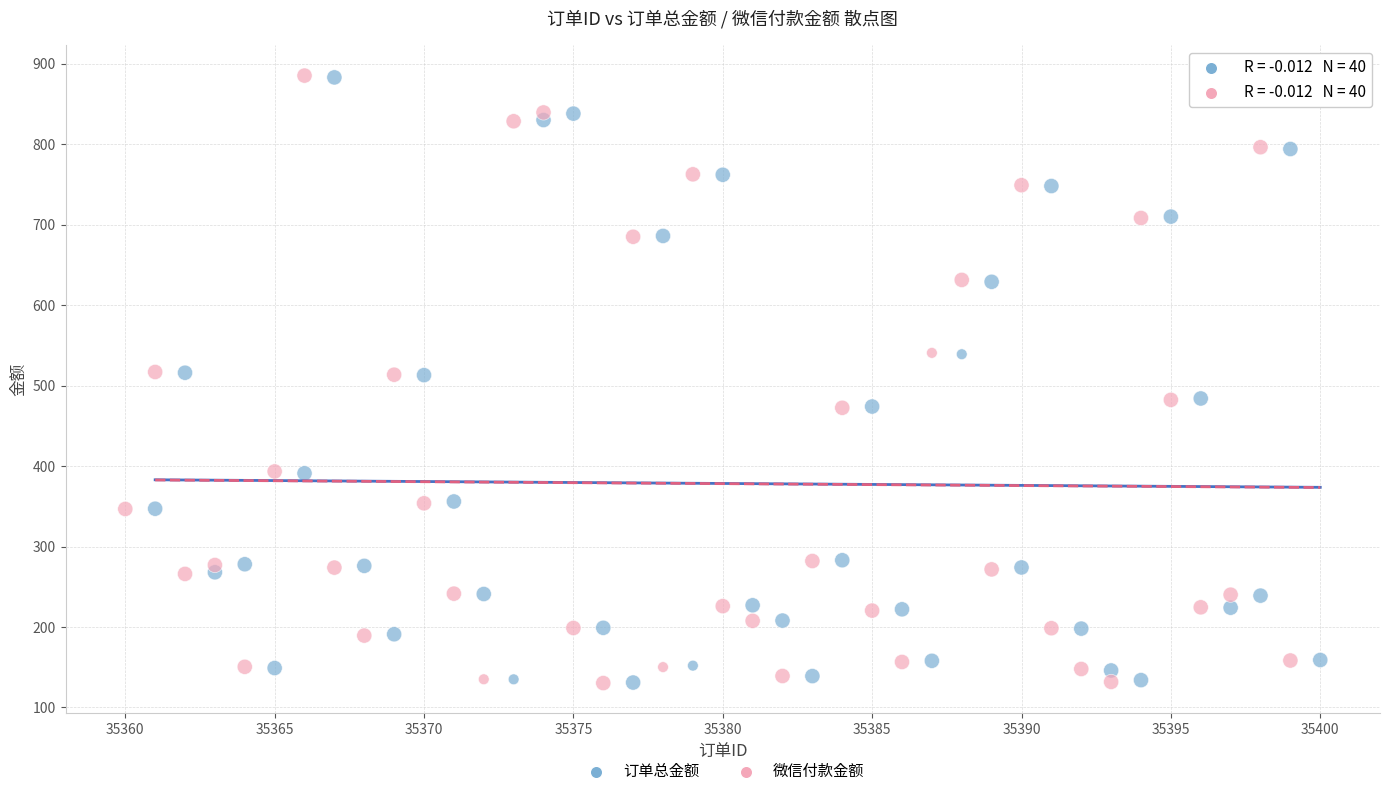

Which series has the widest spread of Y values?

微信付款金额